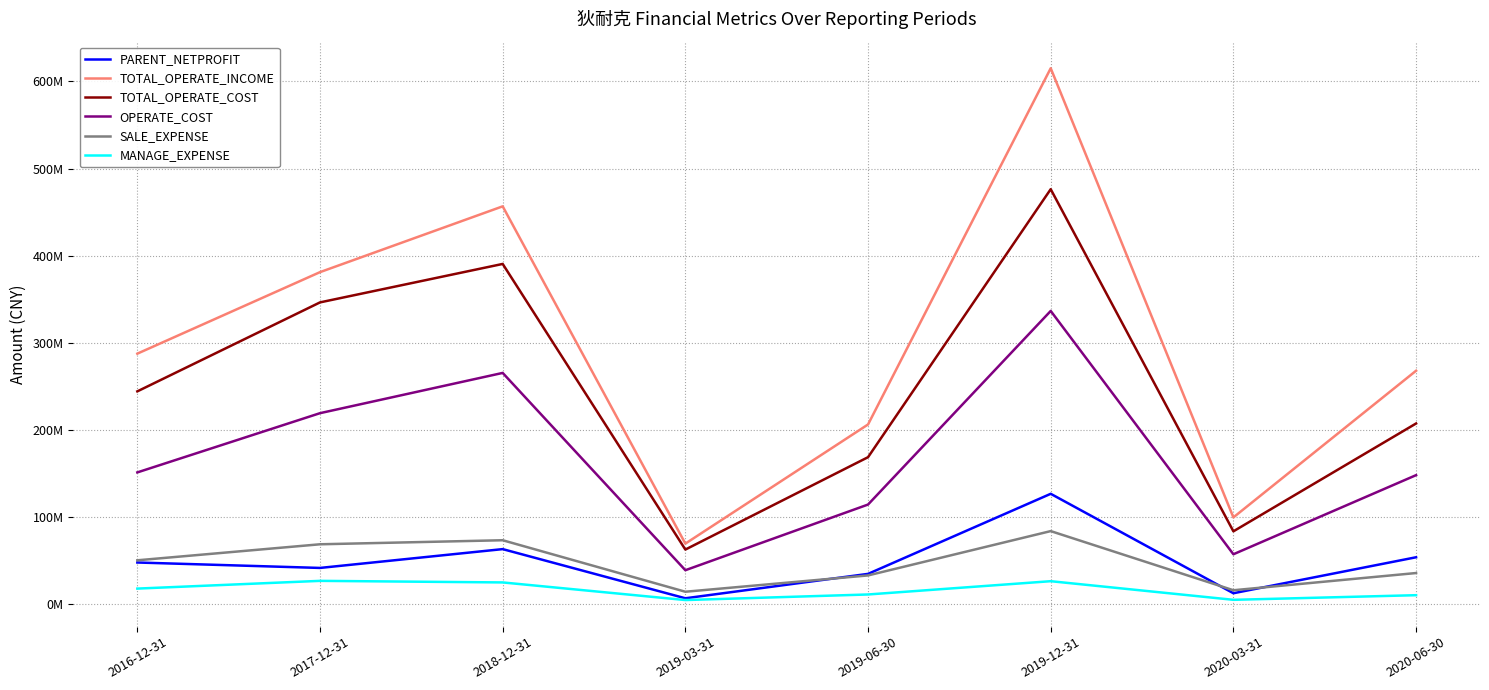

The value of TOTAL_OPERATE_COST at 2019-03-31 is 62479688.1. True or false?

True